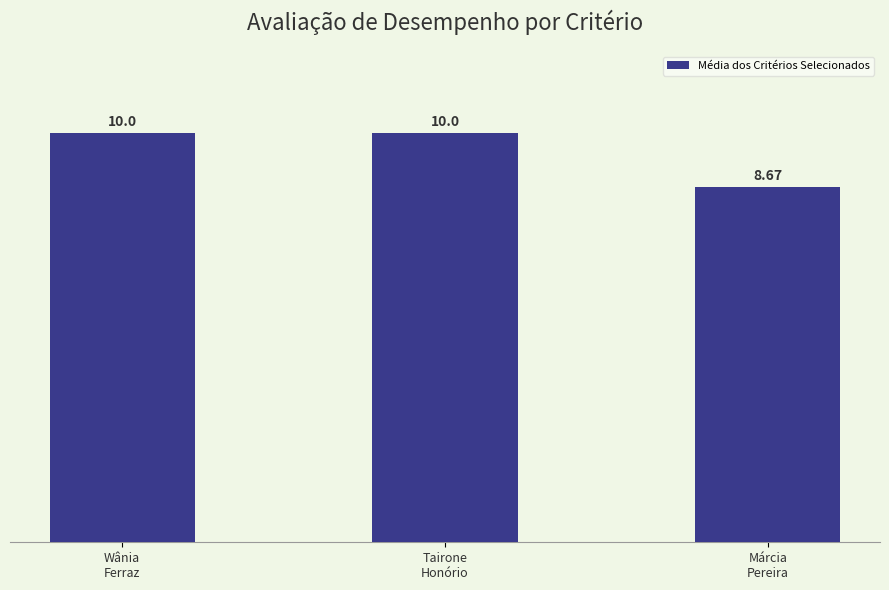

What is the sum of all values?

28.7